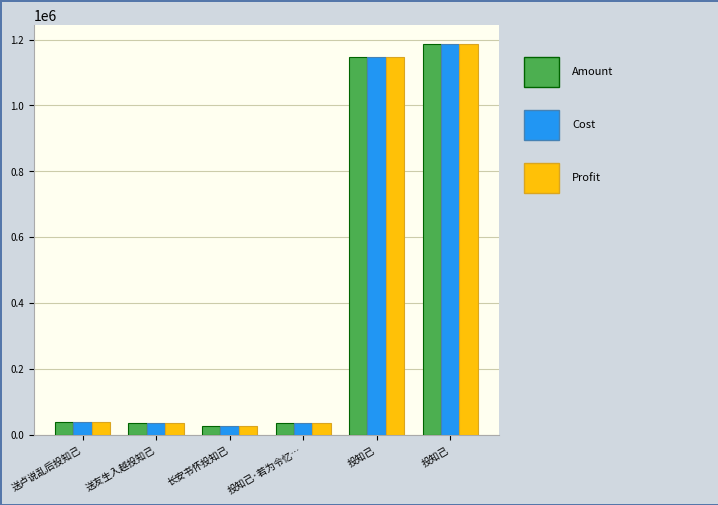

Reading left to right, list all the values displayed in this chart.

Amount: 37897	37497	26990	36800	1146995	1185133
Cost: 37897	37497	26990	36800	1146995	1185133
Profit: 37897	37497	26990	36800	1146995	1185133